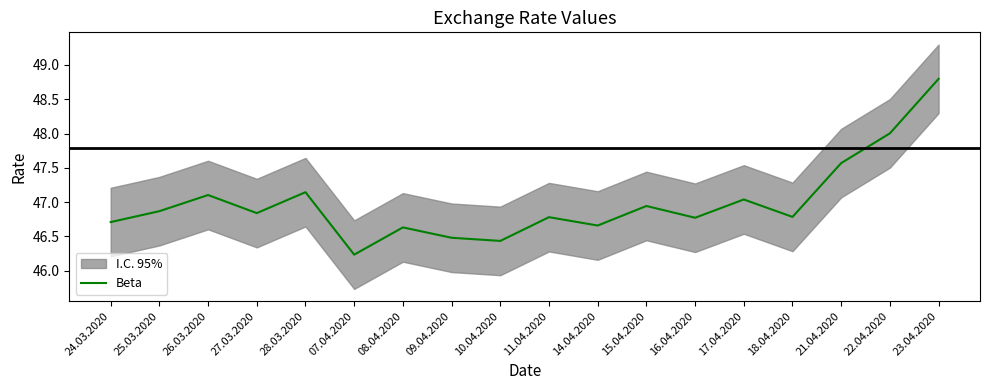

At which category does the chart reach its minimum across all series?

07.04.2020